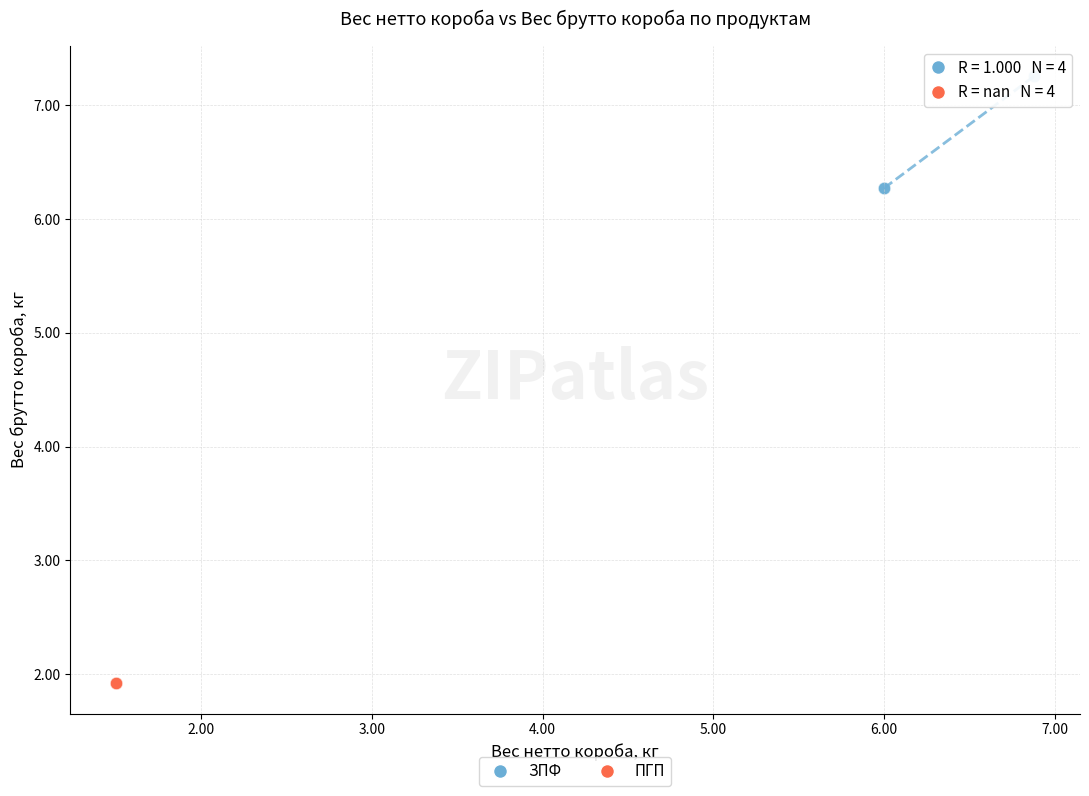

Which series reaches the maximum Y coordinate?

ЗПФ